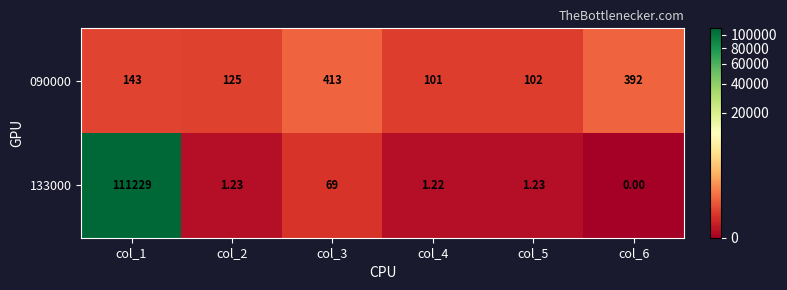

Is the value of 133000 at col_1 greater than the value of 090000 at col_3?

Yes